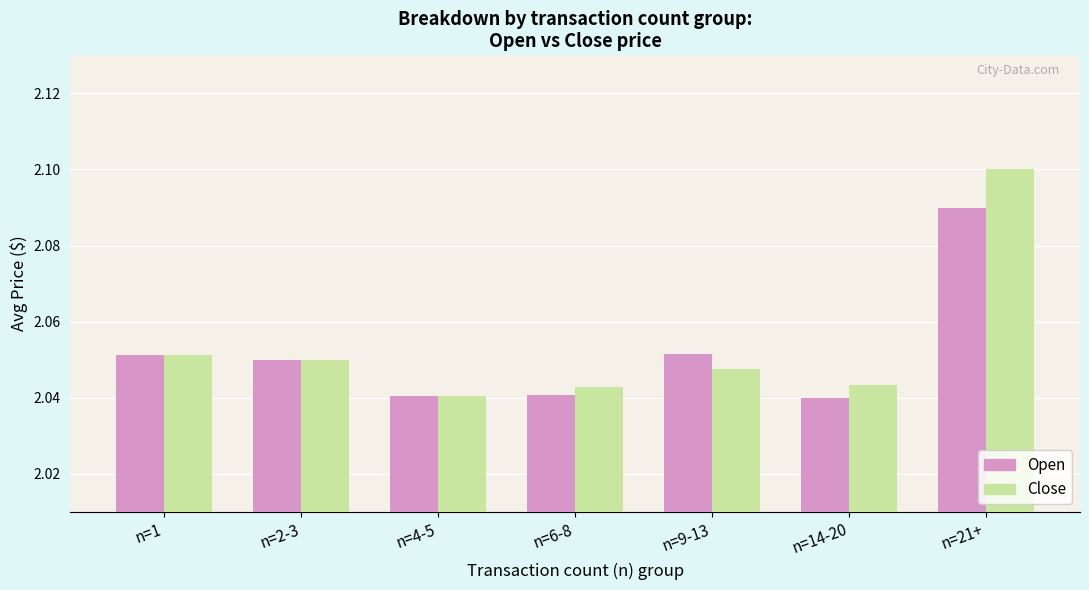

Count the number of categories in the chart.

7